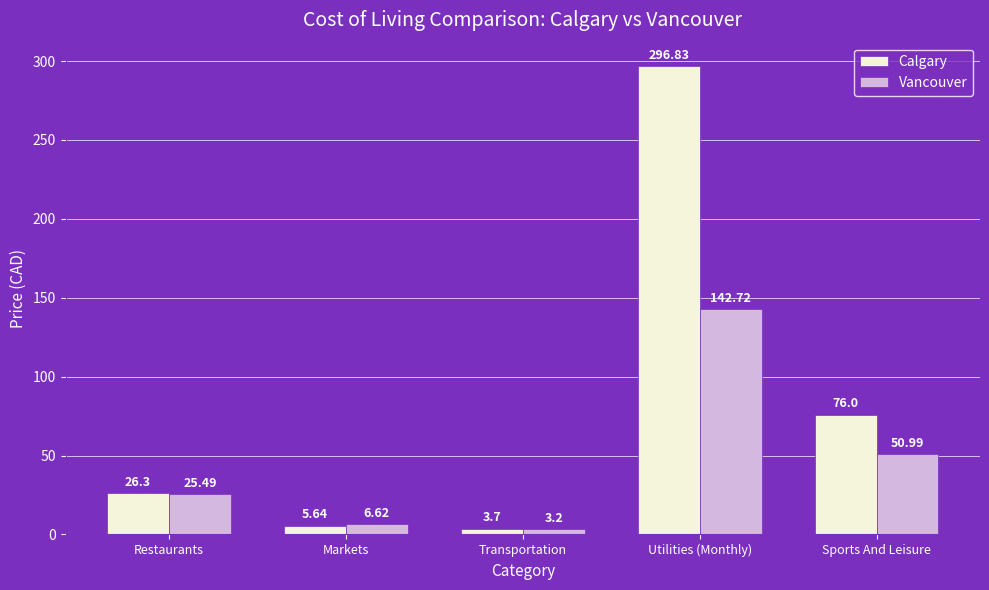

What is the label of the 2nd bar from the right?

Utilities (Monthly)